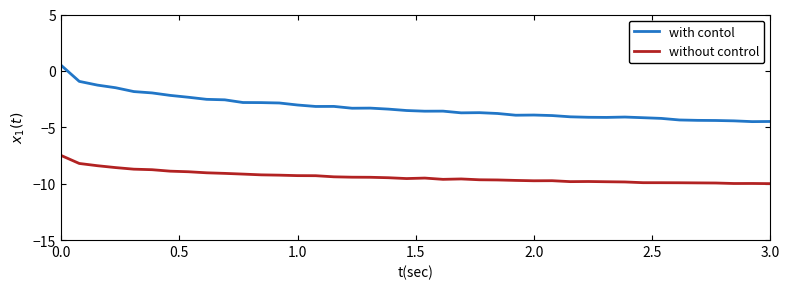

What is the maximum value shown in the chart?

0.5